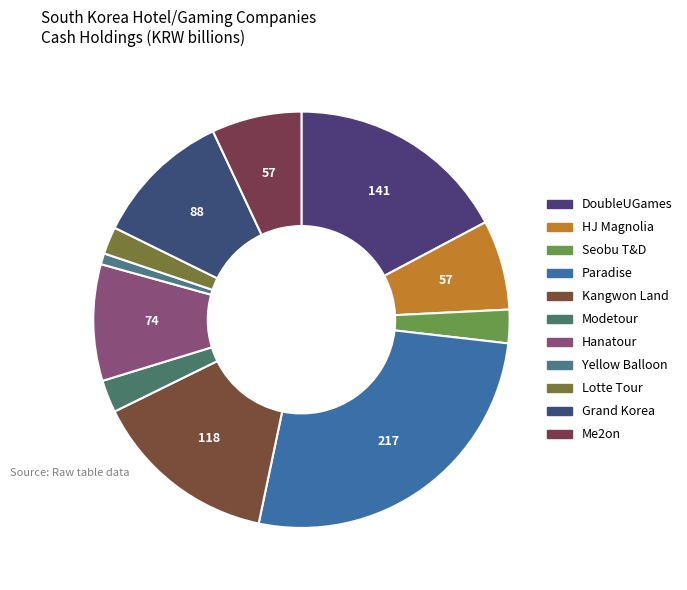

Is there a majority slice in this chart?

No